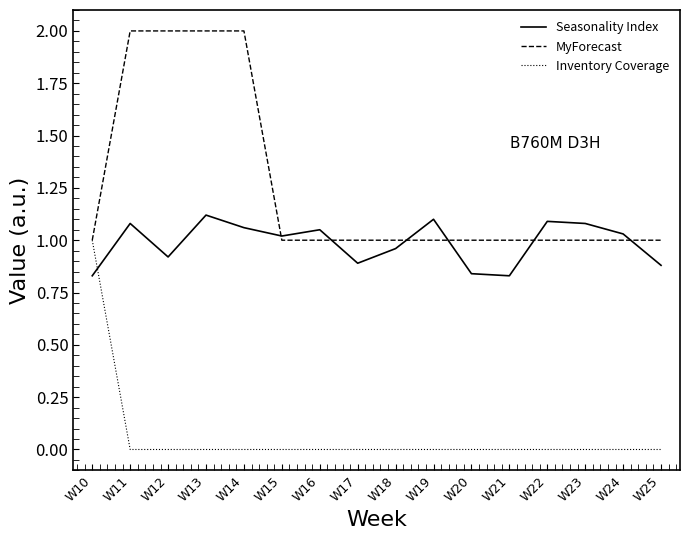

What is the total value across all series at W11?

3.1